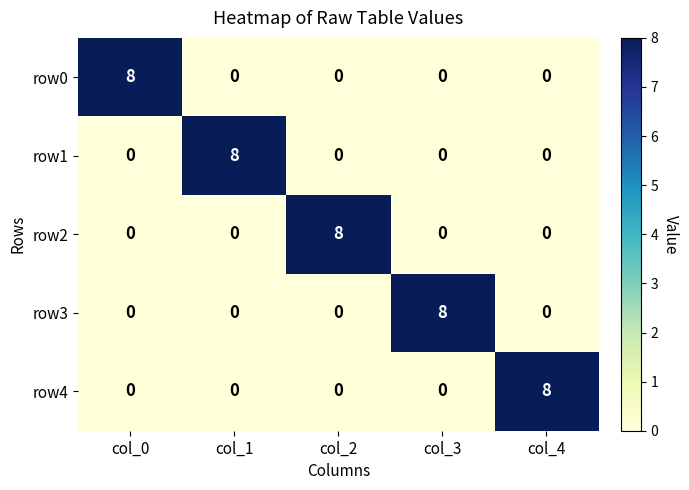

True or false: row1 has a value of 0 at col_0.

True